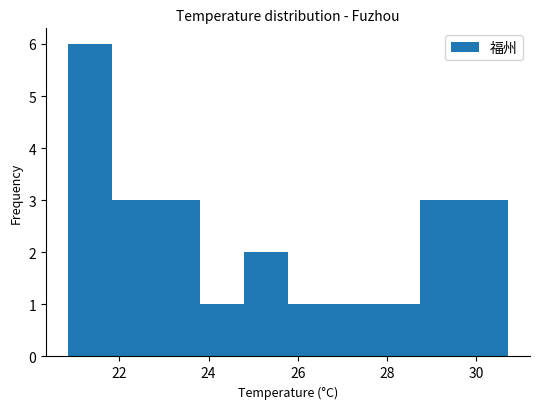

What is the height of the bar covering 28.8 to 29.8 on the x-axis? Neither the bar edges nor the heights are printed on the chart, so give them approximately, as read against the axes.

3